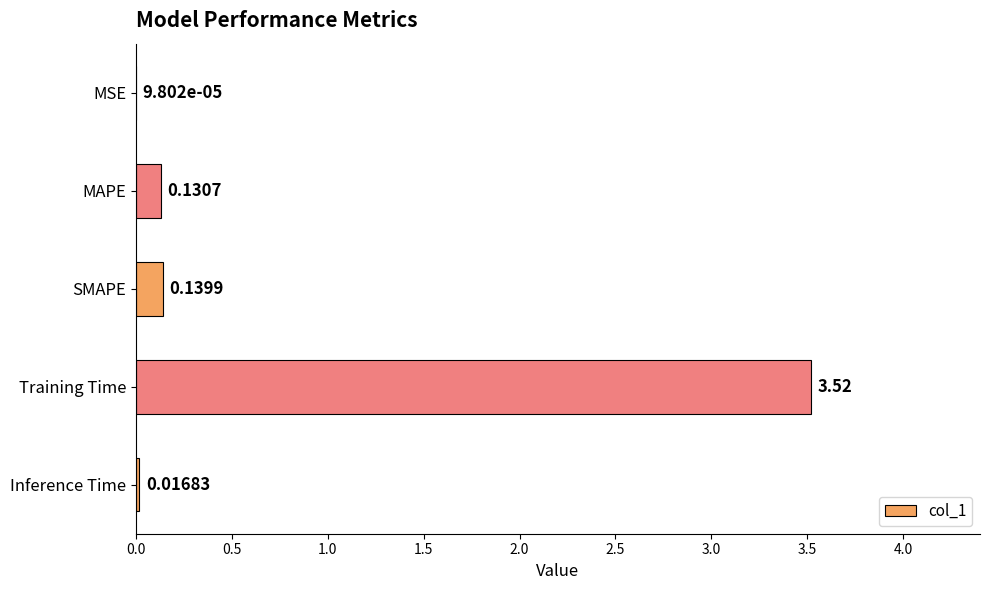

What is the sum of all values?

3.8